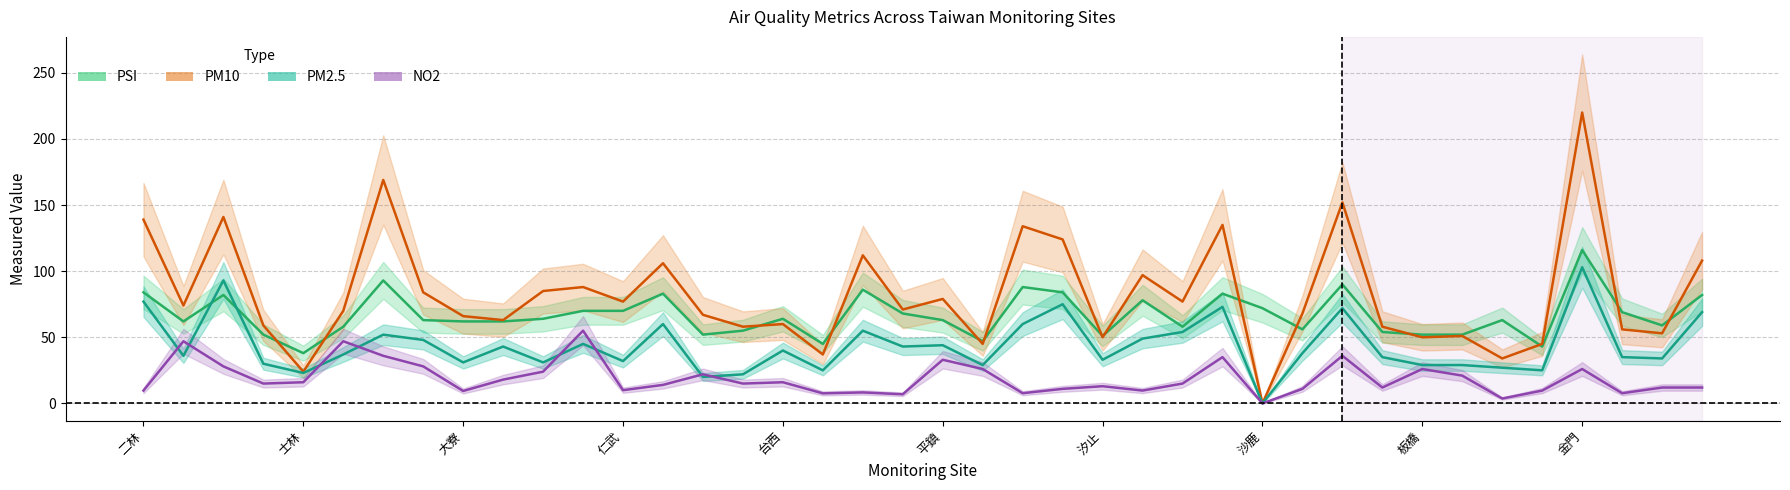

What is the difference between the PM10 values at 大寮 and 沙鹿?

66.0